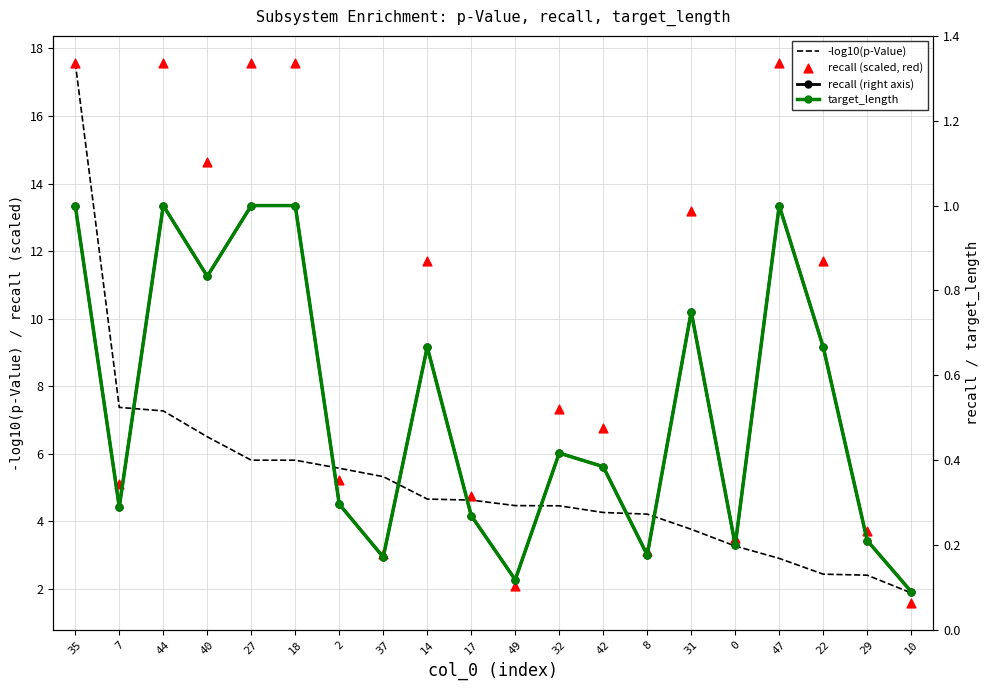

At which category is the sum across all series the highest?

35